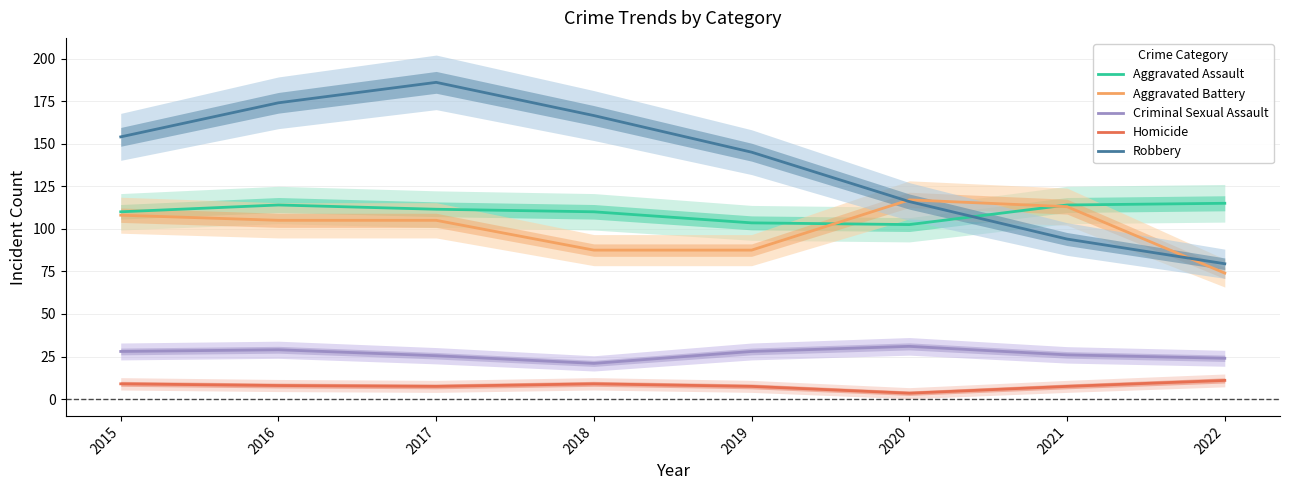

What is the sum of the Homicide values at 2019 and 2015?

16.5